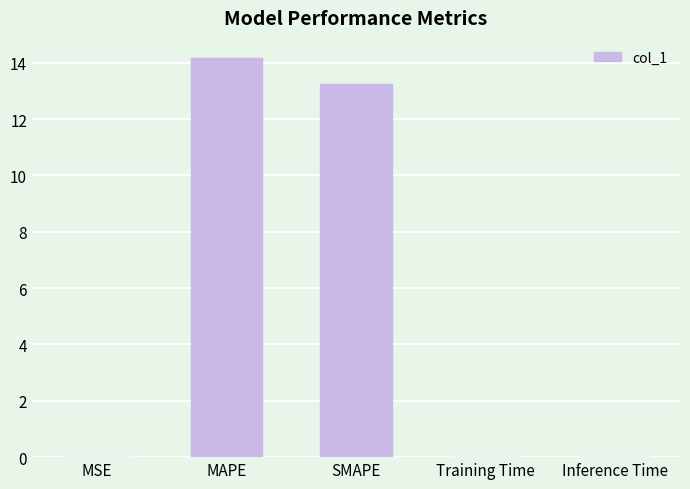

What is the change in value from MAPE to SMAPE?

-0.9